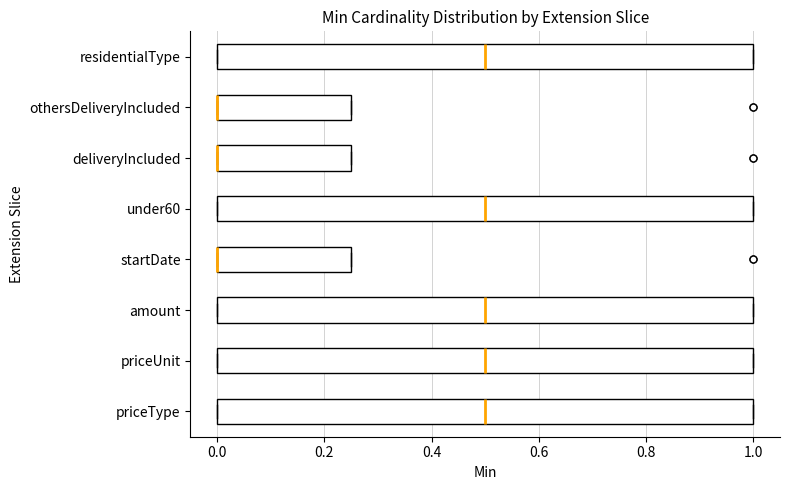

Reading bottom to top, read every box against the x-axis: the position of its median line, the range the box covers, and the ends of its whiskers. The values are not printed on the chart, so give them approximately, as read against the axis.

priceType: median 0.50, box 0.00 to 1.00, whiskers 0.00 to 1.00
priceUnit: median 0.50, box 0.00 to 1.00, whiskers 0.00 to 1.00
amount: median 0.50, box 0.00 to 1.00, whiskers 0.00 to 1.00
startDate: median 0.00 (drawn on the box's left edge), box 0.00 to 0.26, whiskers 0.00 to 0.26
under60: median 0.50, box 0.00 to 1.00, whiskers 0.00 to 1.00
deliveryIncluded: median 0.00 (drawn on the box's left edge), box 0.00 to 0.26, whiskers 0.00 to 0.26
othersDeliveryIncluded: median 0.00 (drawn on the box's left edge), box 0.00 to 0.26, whiskers 0.00 to 0.26
residentialType: median 0.50, box 0.00 to 1.00, whiskers 0.00 to 1.00